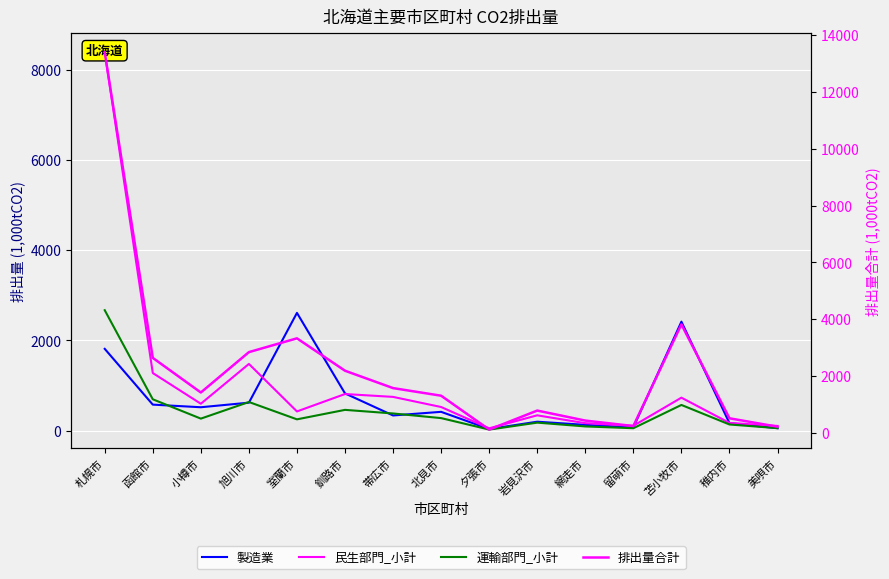

At which category is the sum across all series the highest?

札幌市